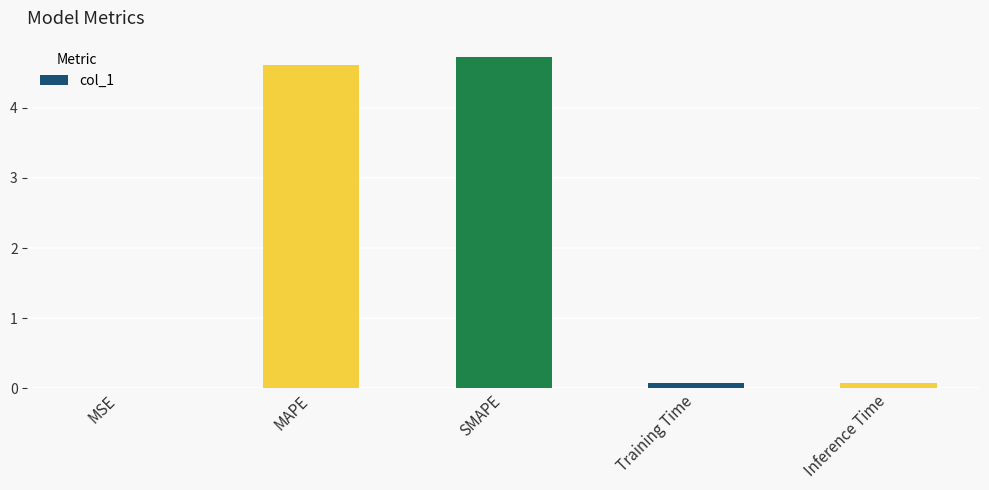

What is the change in value from SMAPE to Inference Time?

-4.6